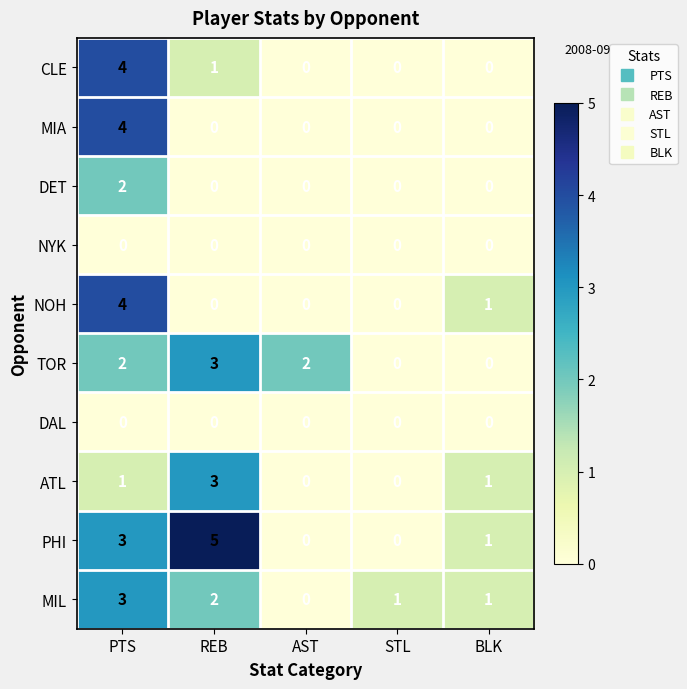

Which series has the largest total across all categories?

PHI